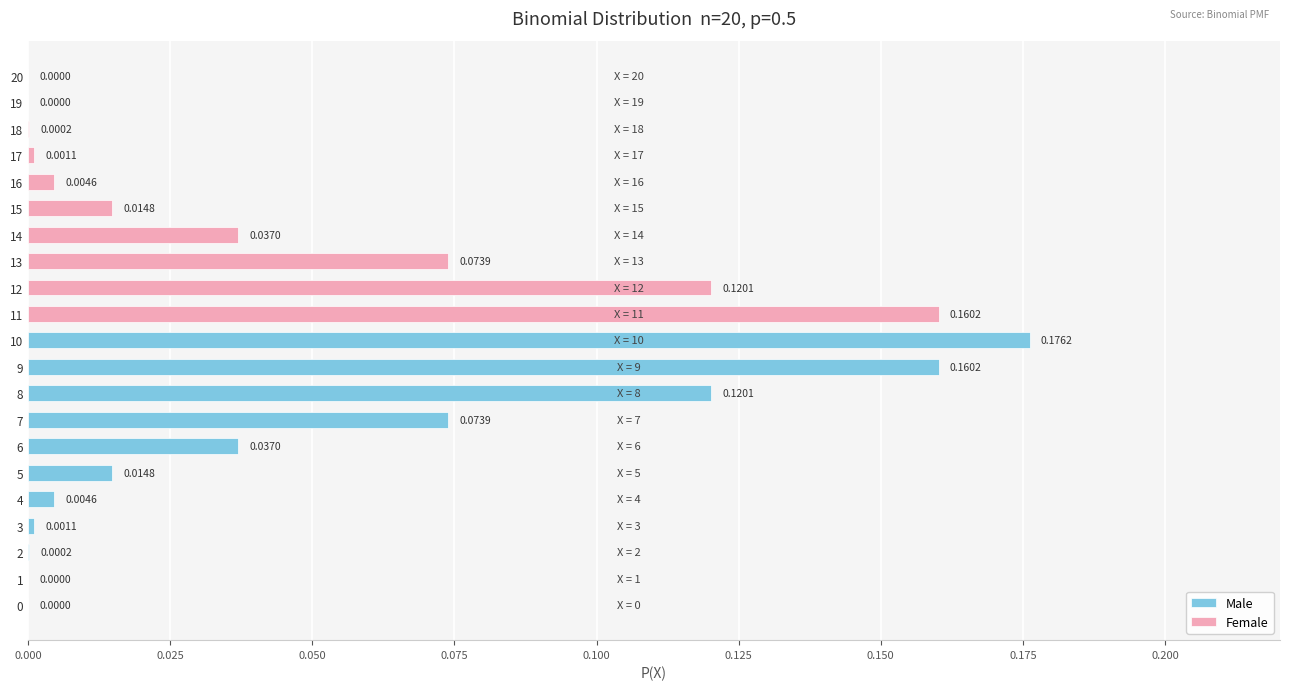

The chart shows a value of 0.1 at 13. True or false?

True